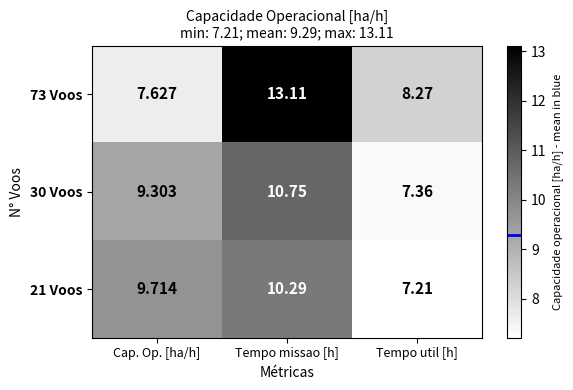

Which series has the largest total across all categories?

73 Voos